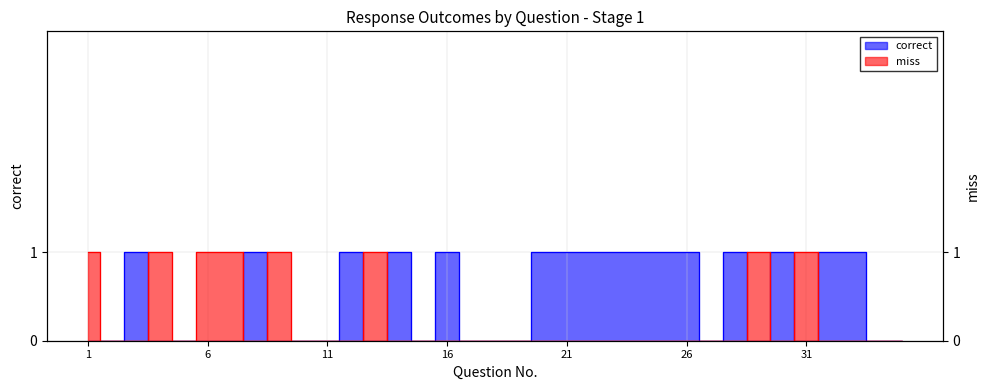

Reading right to left, what are all the values shown in this chart?

correct: 35=0	34=0	33=1	32=1	31=0	30=1	29=0	28=1	27=0	26=1	25=1	24=1	23=1	22=1	21=1	20=1	19=0	18=0	17=0	16=1	15=0	14=1	13=0	12=1	11=0	10=0	9=0	8=1	7=0	6=0	5=0	4=0	3=1	2=0	1=0
miss: 35=0	34=0	33=0	32=0	31=1	30=0	29=1	28=0	27=0	26=0	25=0	24=0	23=0	22=0	21=0	20=0	19=0	18=0	17=0	16=0	15=0	14=0	13=1	12=0	11=0	10=0	9=1	8=0	7=1	6=1	5=0	4=1	3=0	2=0	1=1